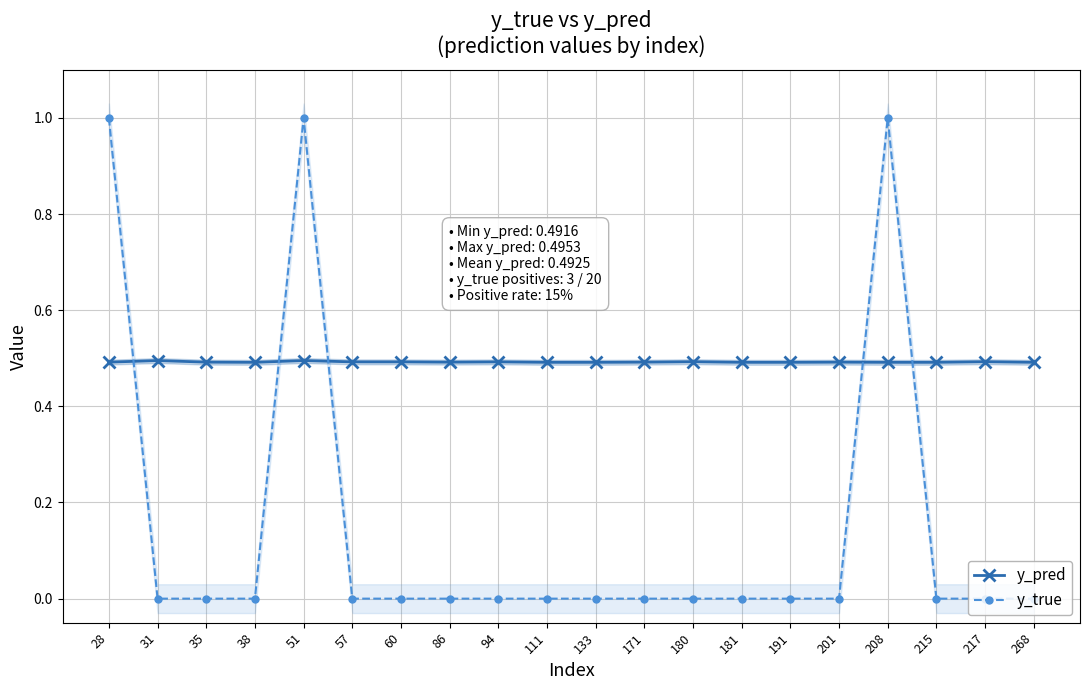

Reading left to right, what are all the values shown in this chart?

y_pred: 28=0.5	31=0.5	35=0.5	38=0.5	51=0.5	57=0.5	60=0.5	86=0.5	94=0.5	111=0.5	133=0.5	171=0.5	180=0.5	181=0.5	191=0.5	201=0.5	208=0.5	215=0.5	217=0.5	268=0.5
y_true: 28=1.0	31=0.0	35=0.0	38=0.0	51=1.0	57=0.0	60=0.0	86=0.0	94=0.0	111=0.0	133=0.0	171=0.0	180=0.0	181=0.0	191=0.0	201=0.0	208=1.0	215=0.0	217=0.0	268=0.0